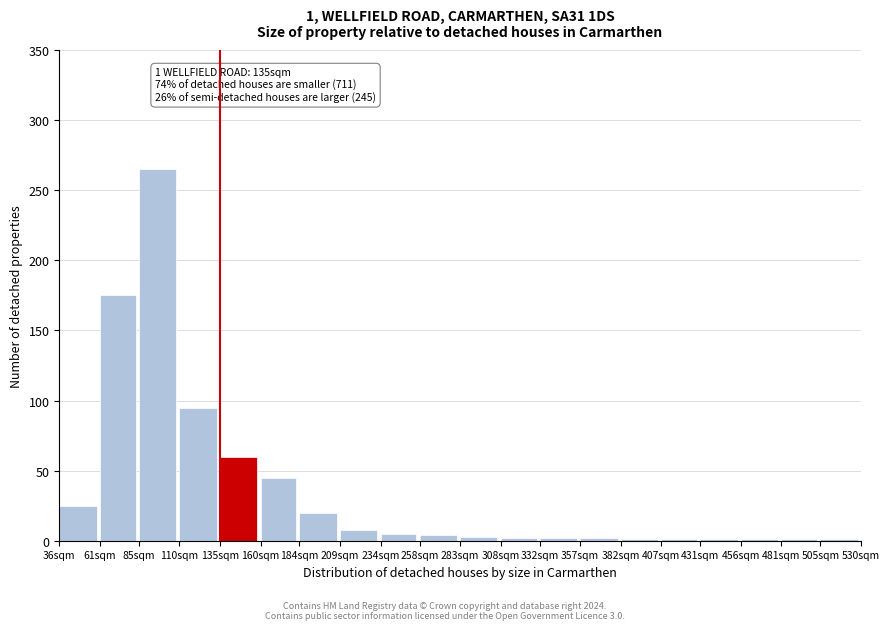

What is the ratio of the value at 61sqm to the value at 160sqm?

3.9